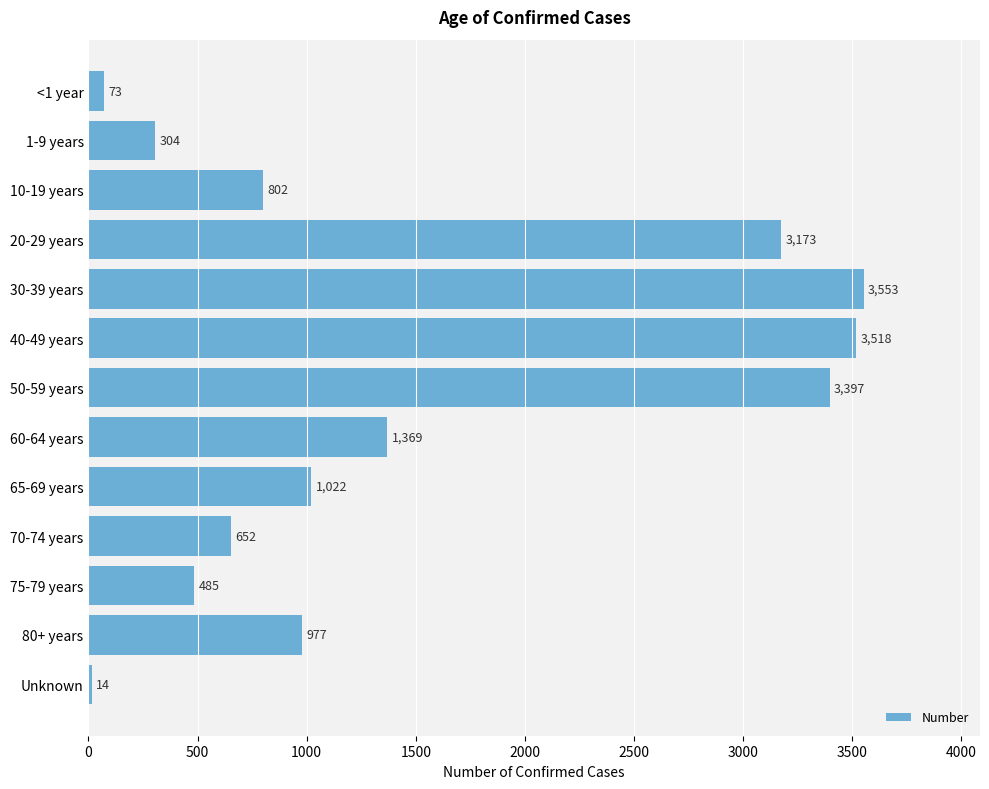

List the labels in order of value, smallest first.

Unknown, <1 year, 1-9 years, 75-79 years, 70-74 years, 10-19 years, 80+ years, 65-69 years, 60-64 years, 20-29 years, 50-59 years, 40-49 years, 30-39 years